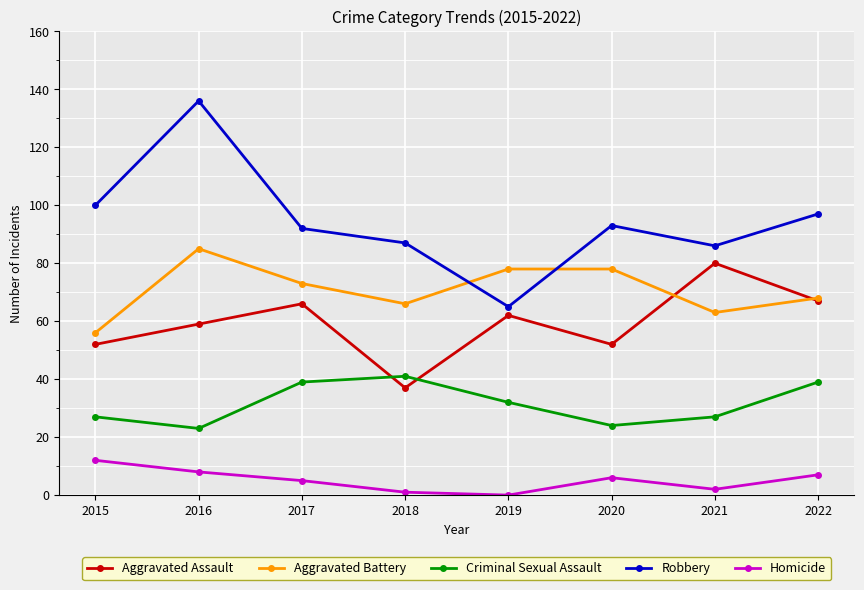

Where does the Aggravated Assault series first go above 62?

2017